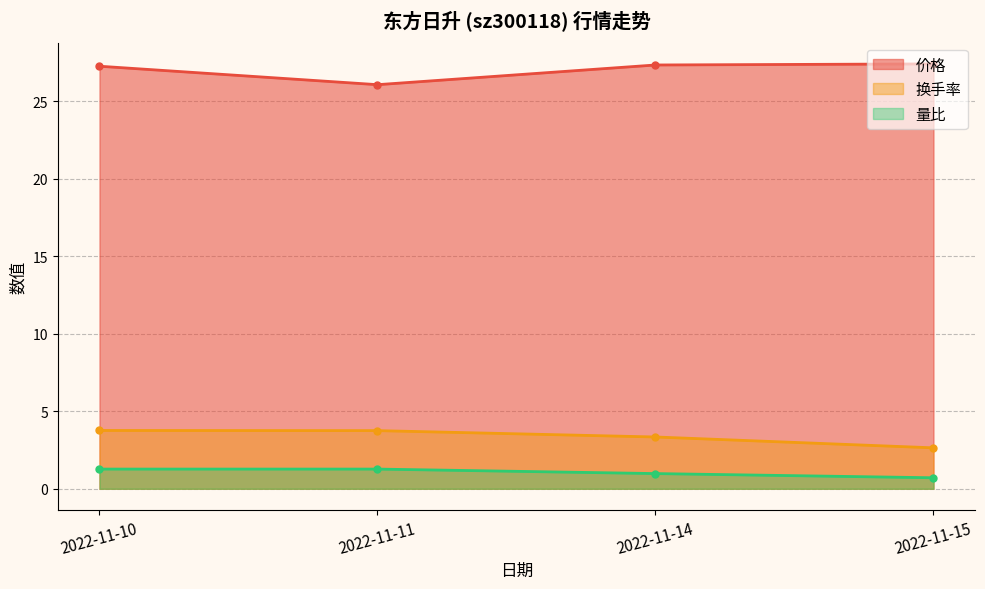

What is the difference between the maximum and minimum values in the 价格 series?

1.3